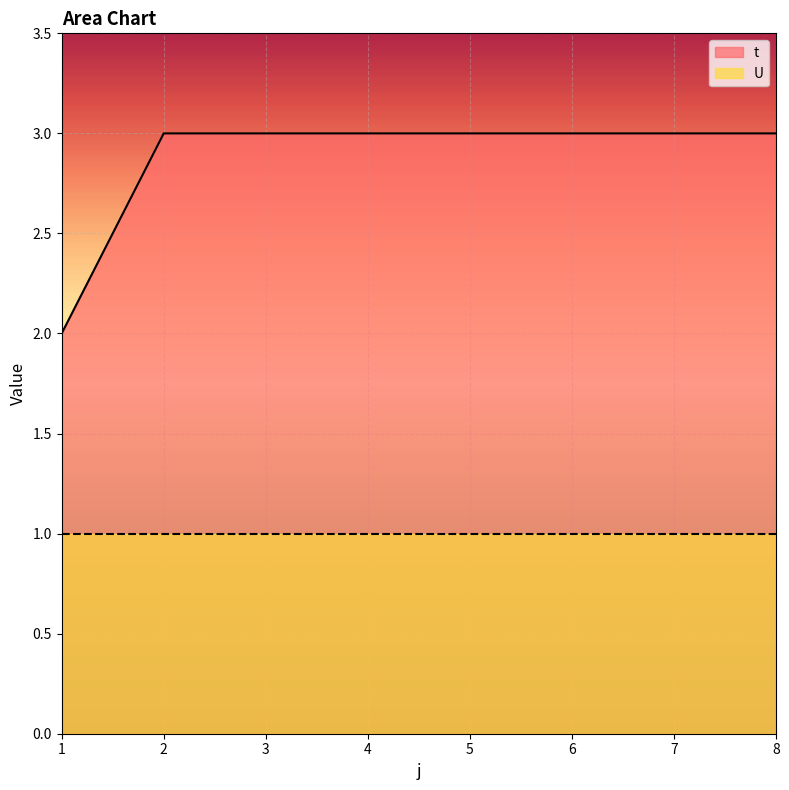

The value at 3 is 5. True or false?

False